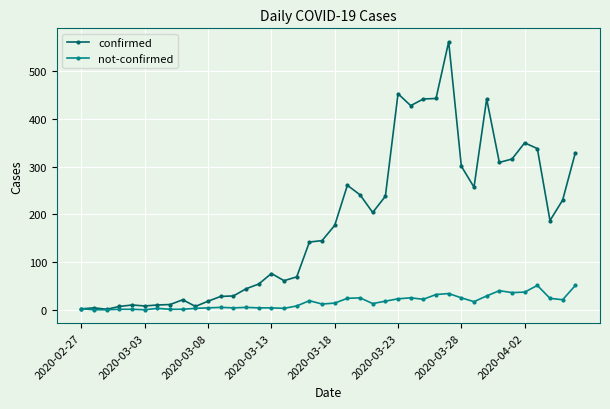

What are all the series names shown in the legend?

confirmed, not-confirmed